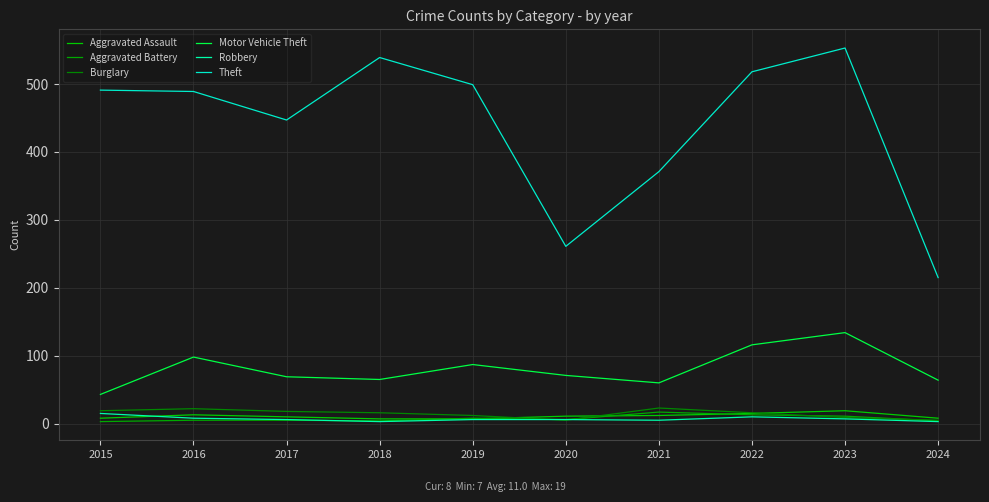

Reading left to right, extract all data points from this chart.

Aggravated Assault: 2015=8	2016=13	2017=10	2018=7	2019=7	2020=11	2021=12	2022=15	2023=19	2024=8
Aggravated Battery: 2015=3	2016=5	2017=5	2018=4	2019=8	2020=6	2021=17	2022=13	2023=11	2024=4
Burglary: 2015=19	2016=22	2017=18	2018=16	2019=12	2020=5	2021=23	2022=16	2023=9	2024=5
Motor Vehicle Theft: 2015=43	2016=98	2017=69	2018=65	2019=87	2020=71	2021=60	2022=116	2023=134	2024=64
Robbery: 2015=15	2016=8	2017=6	2018=3	2019=6	2020=6	2021=5	2022=10	2023=7	2024=3
Theft: 2015=491	2016=489	2017=447	2018=539	2019=499	2020=261	2021=371	2022=518	2023=553	2024=215